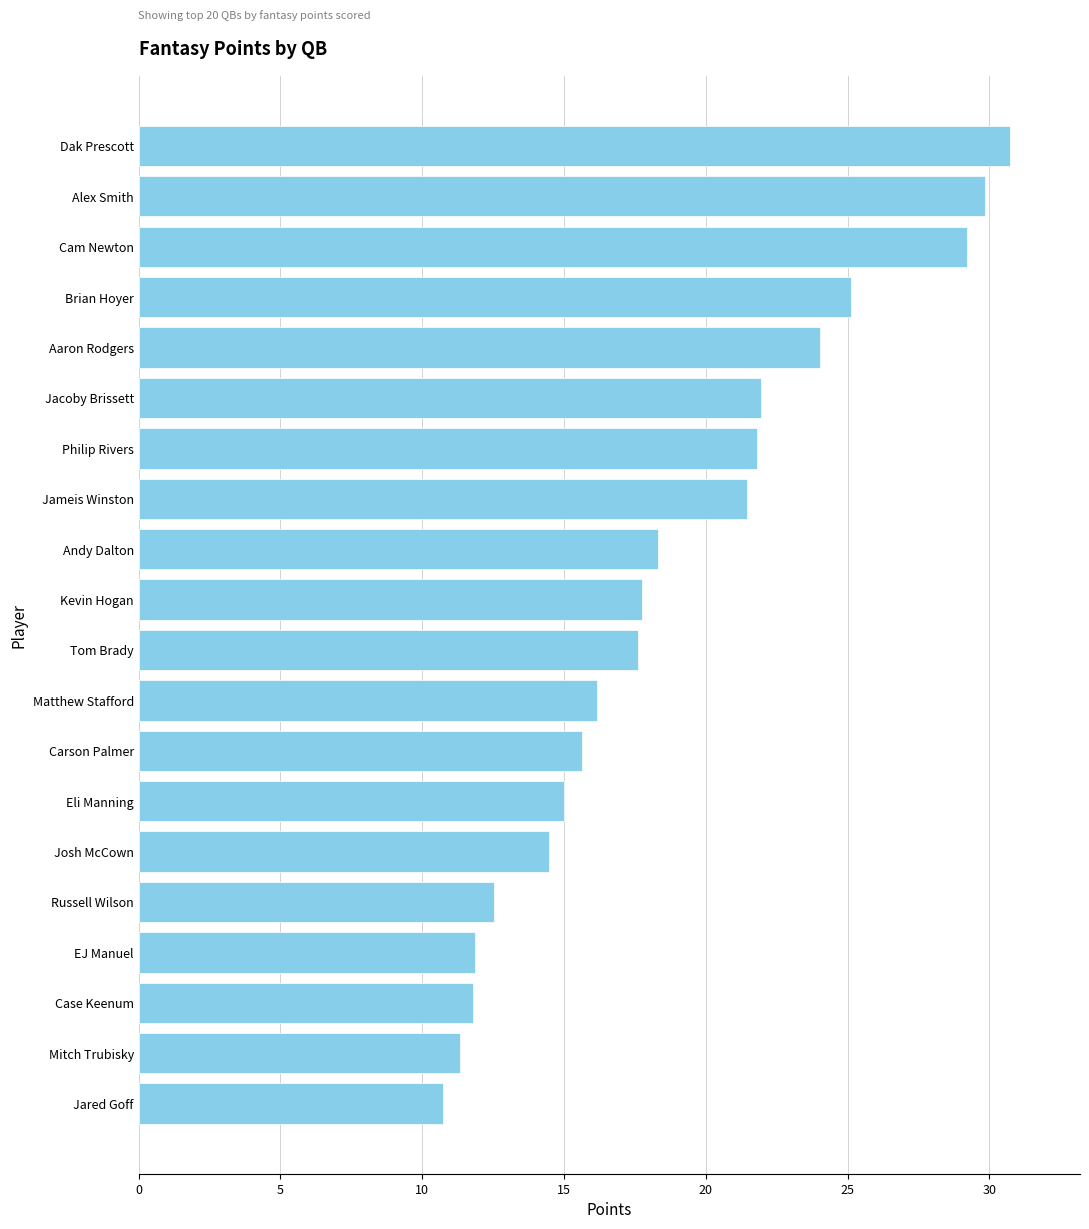

What is the difference between the maximum and minimum values?

20.0